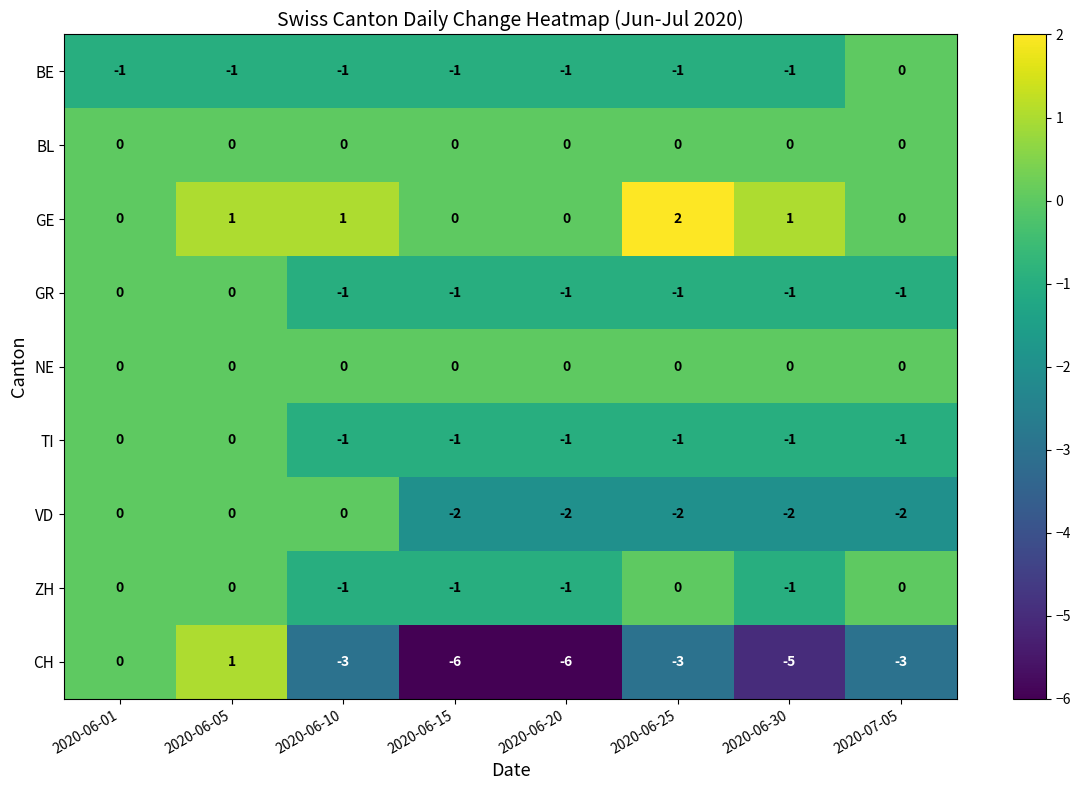

Is it true that VD equals 0 at 2020-06-05?

True